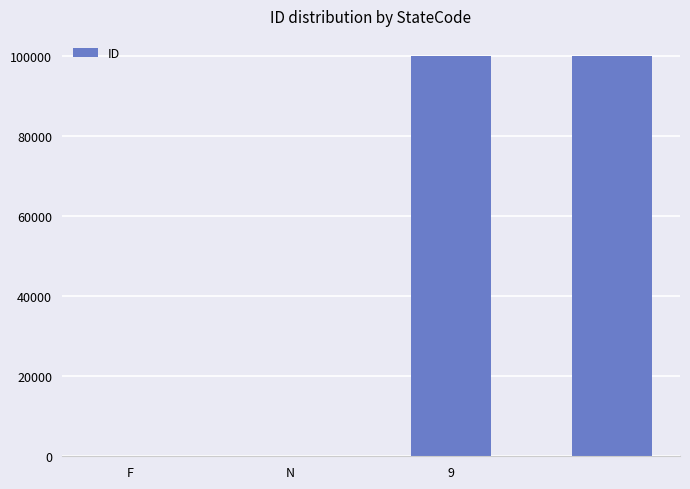

Are the bars horizontal?

No